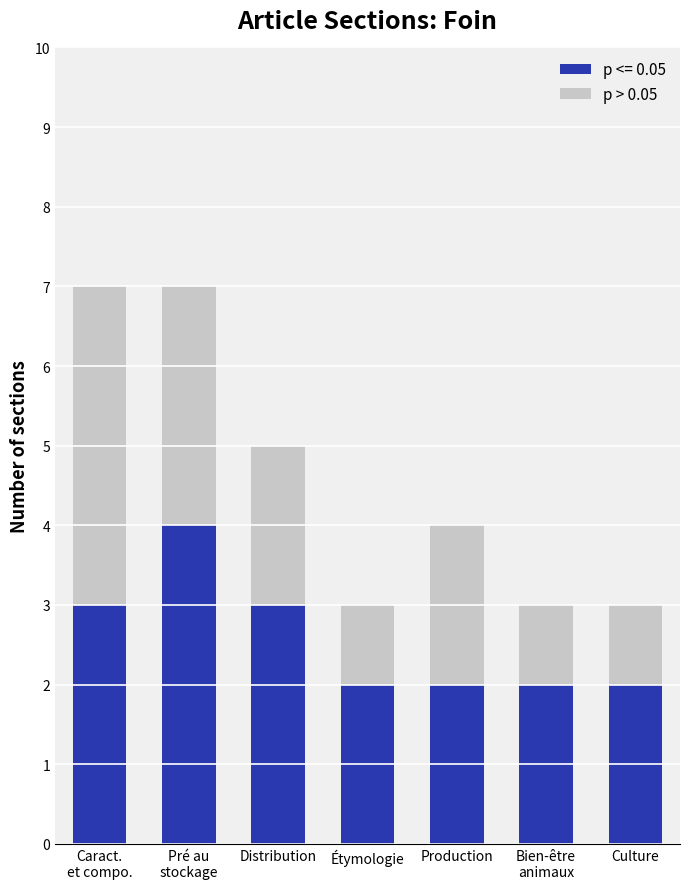

What is the highest value of the p <= 0.05 series?

4